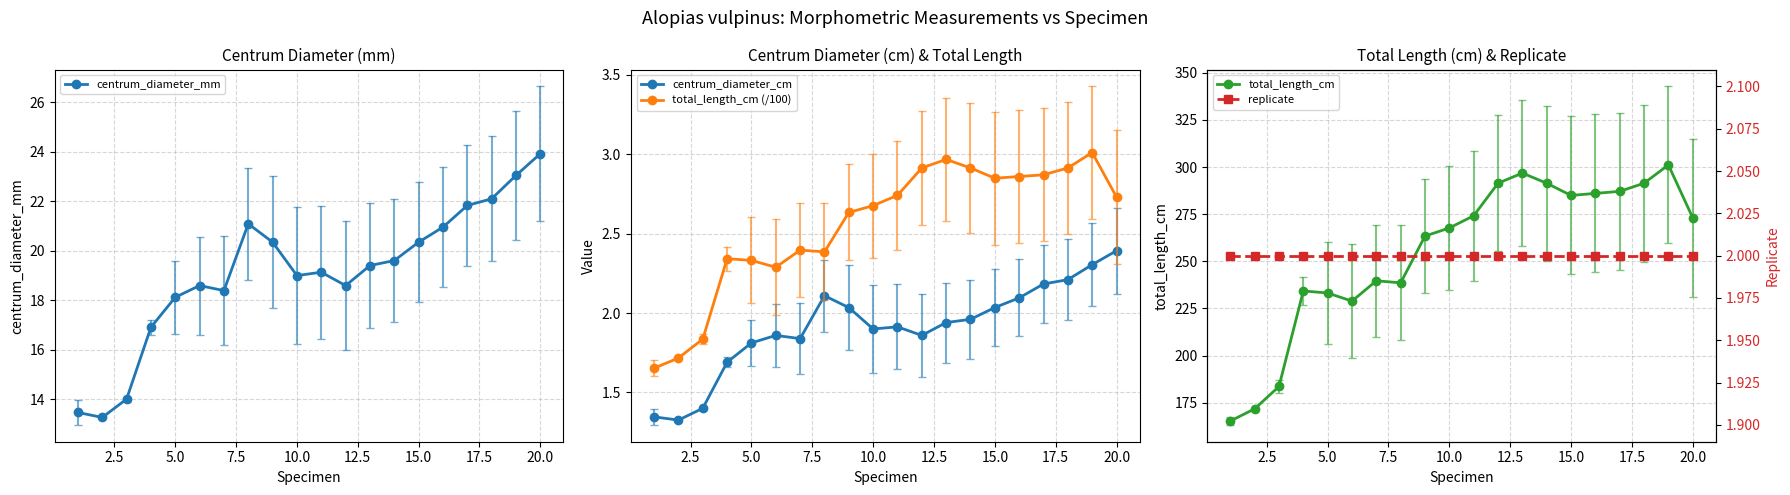

What is the sum of all centrum_diameter_mm values?

382.1